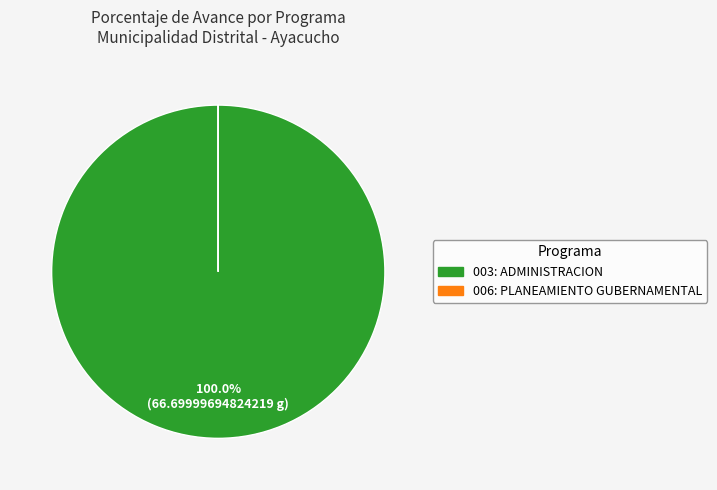

Which category accounts for the majority?

003: ADMINISTRACION